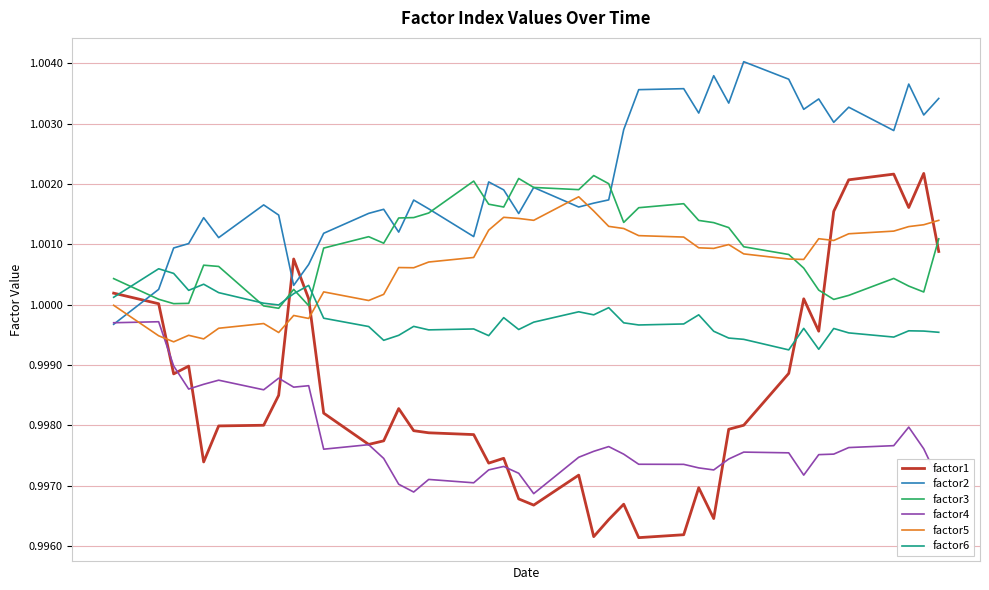

Which series has the largest total across all categories?

factor2